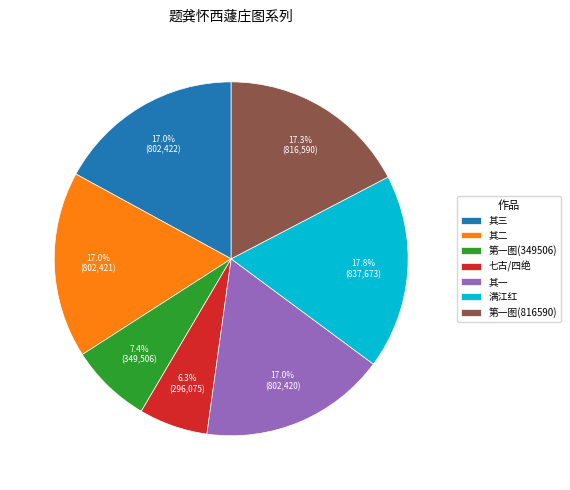

What is the smallest slice in the pie chart?

七古/四绝